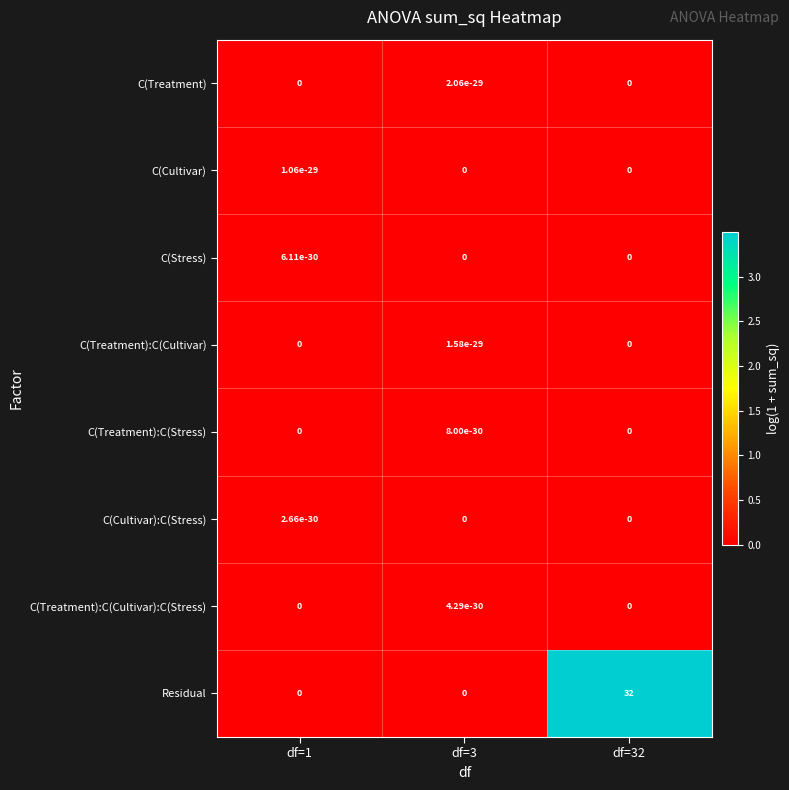

What is the sum of all Residual values?

32.0